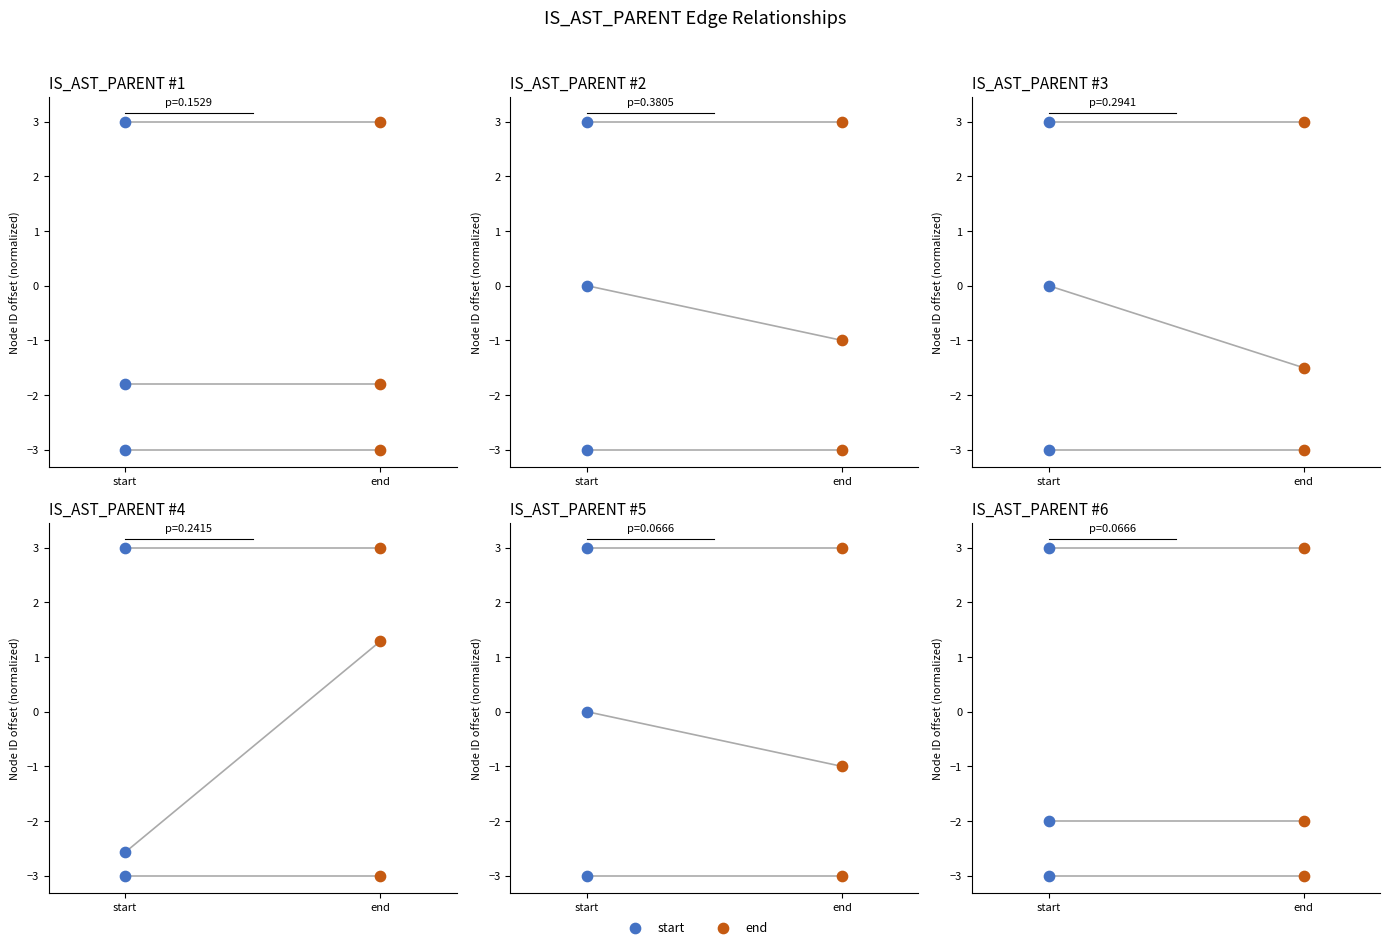

Which series contains the lowest Y value?

start